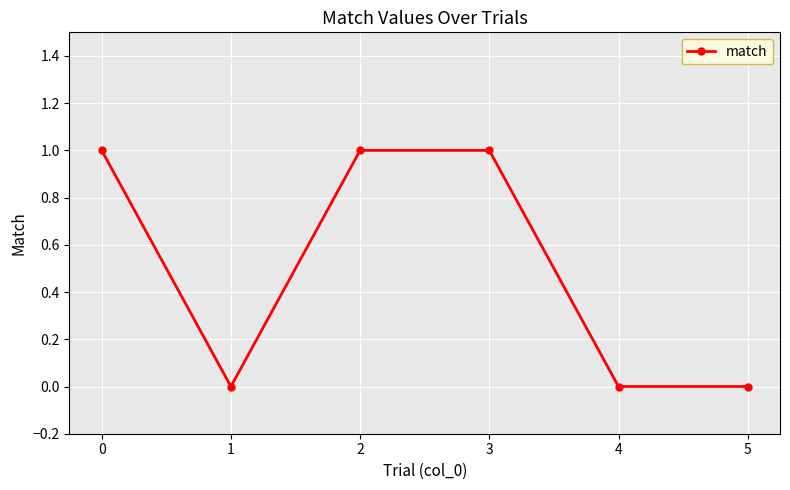

Is it true that the value at 0 is 0?

False